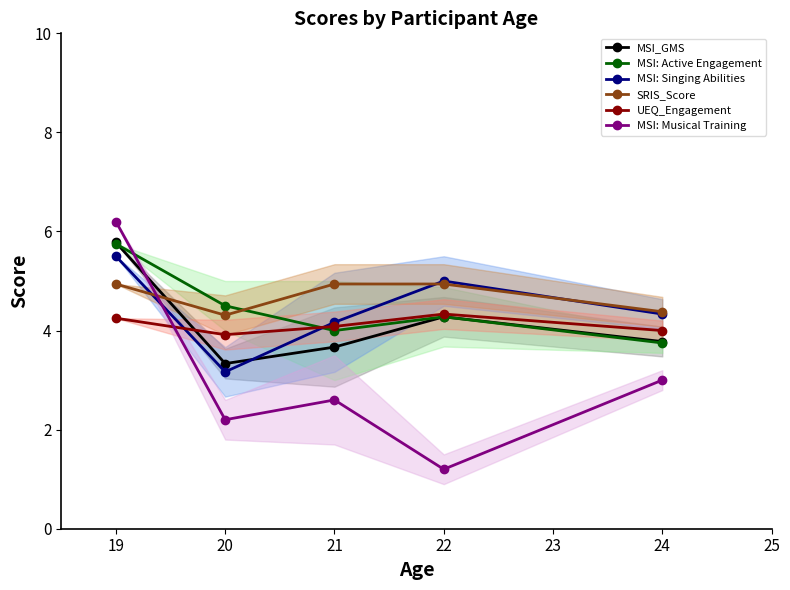

Count the number of categories in the chart.

5